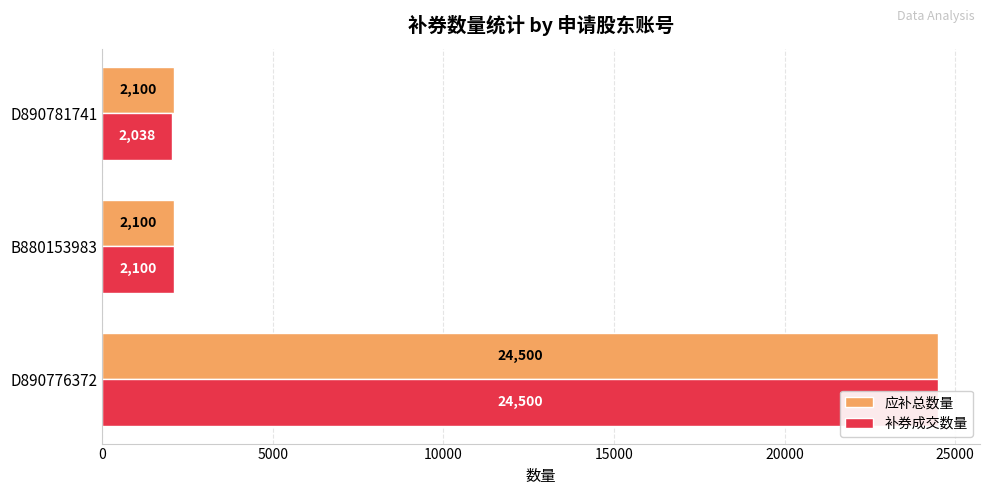

Reading left to right, extract all data points from this chart.

应补总数量: 24500	2100	2100
补券成交数量: 24500	2100	2038